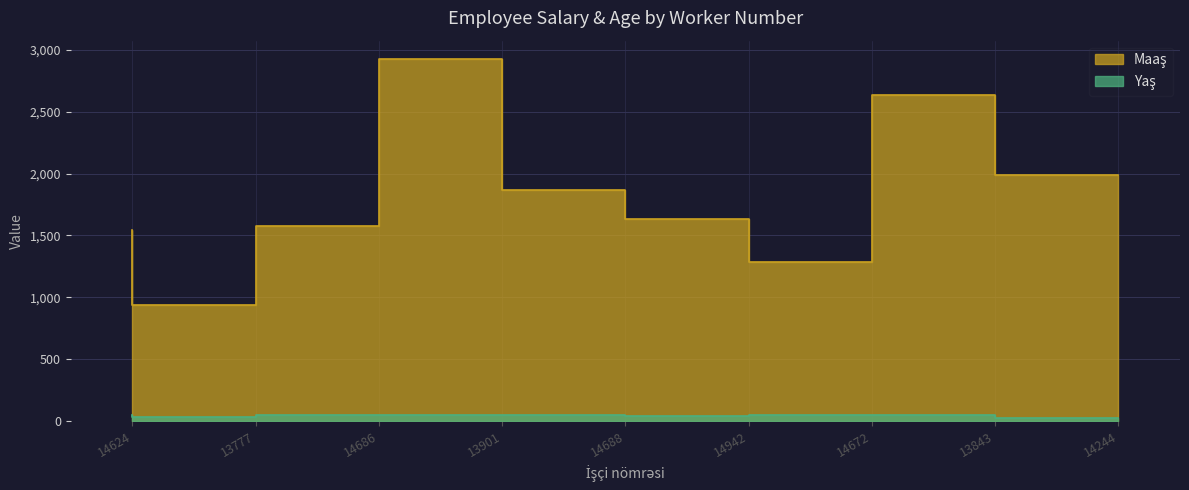

What is the label of the 9th point from the right?

14624